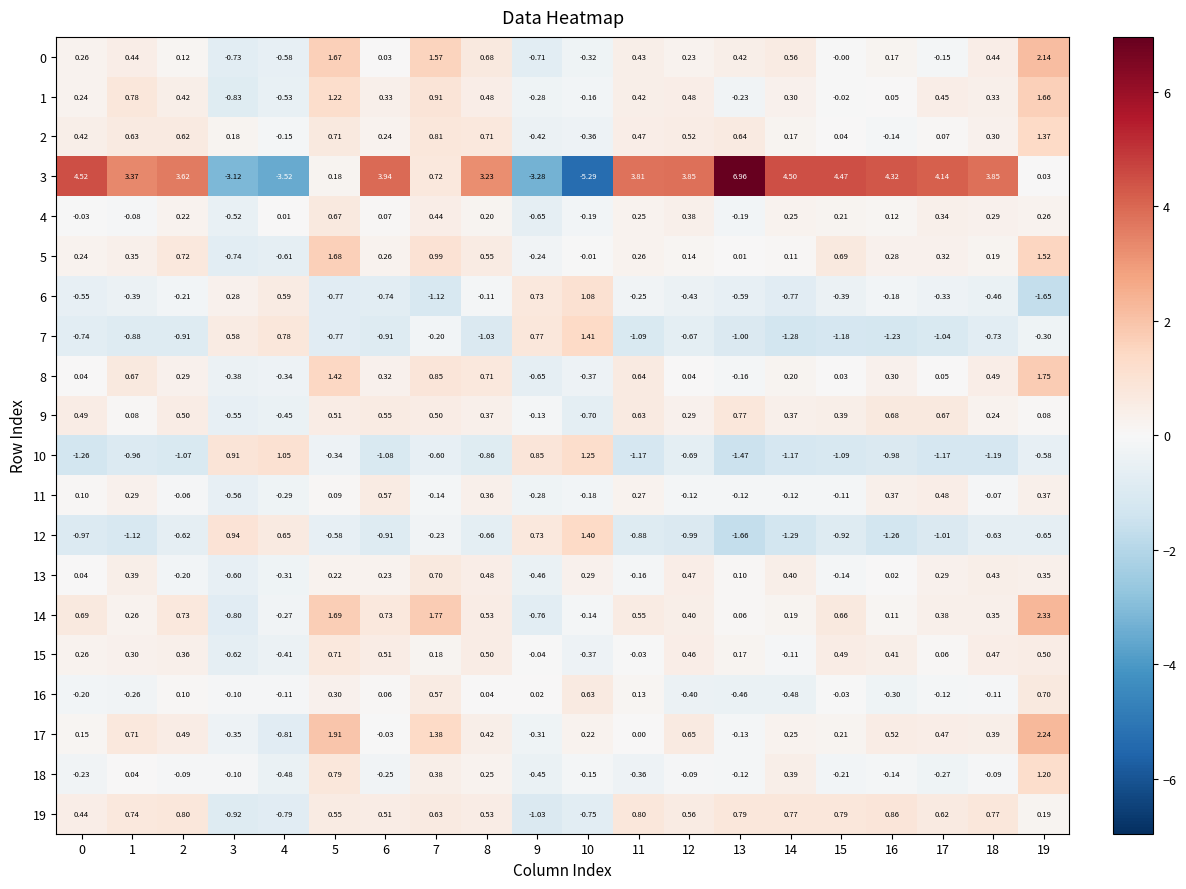

Is the value of 9 at 2 greater than the value of 19 at 12?

No